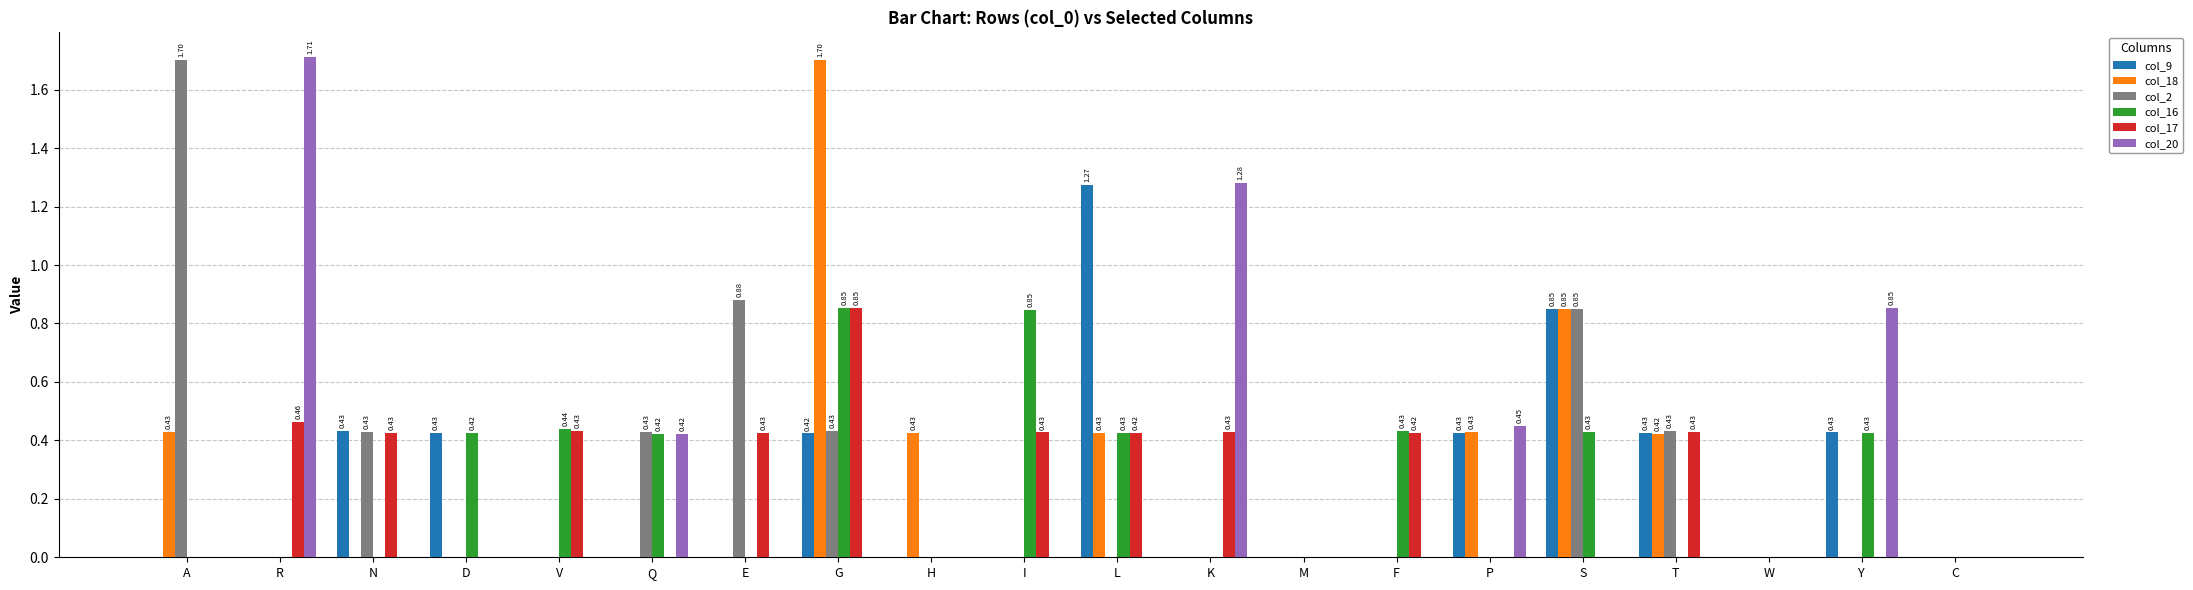

What is the total value across all series at T?

1.7